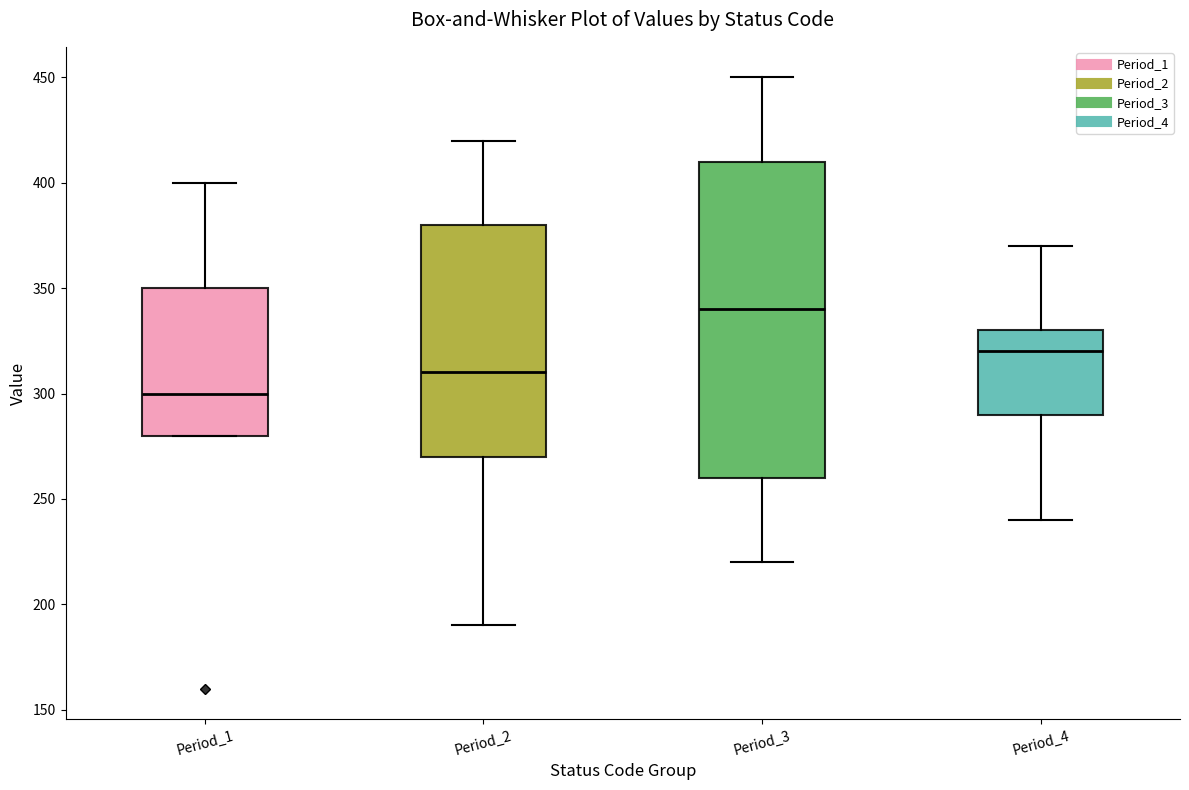

Which box's median line is the highest?

Period_3